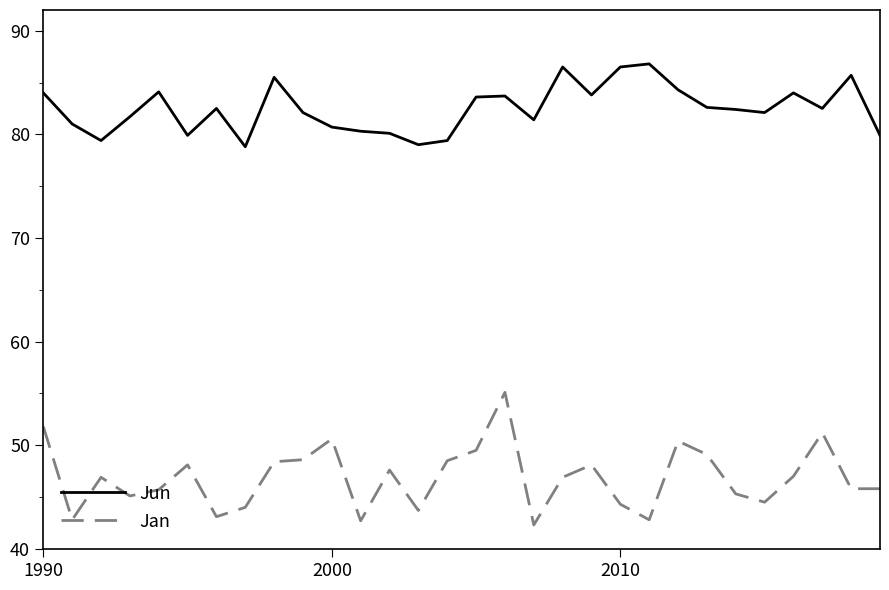

True or false: Jan and Jun cross at least once.

False